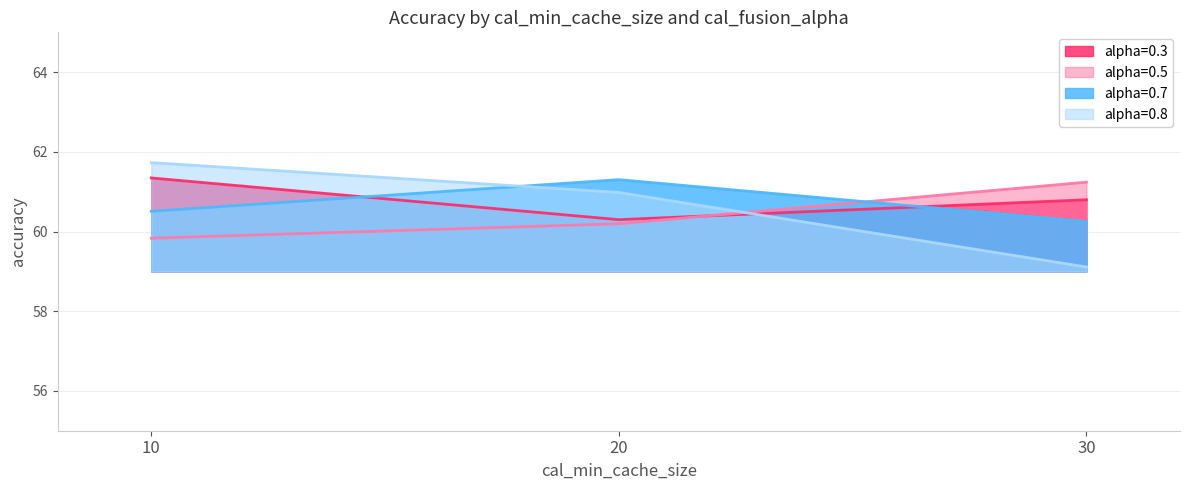

Which category has the lowest value across all series?

30